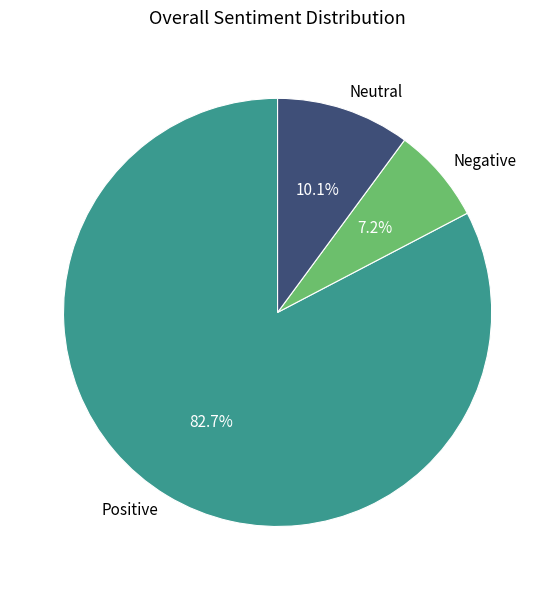

Rank the categories by value from highest to lowest.

Positive, Neutral, Negative